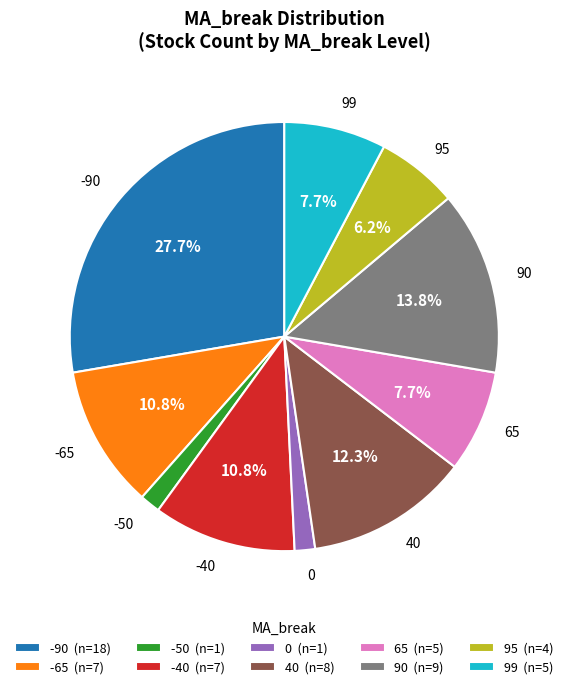

Does any single category account for the majority?

No